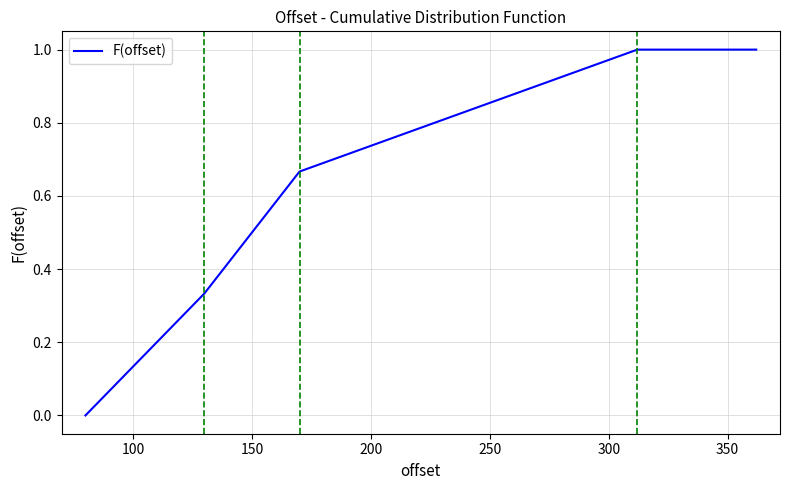

What is the greatest value displayed?

1.0